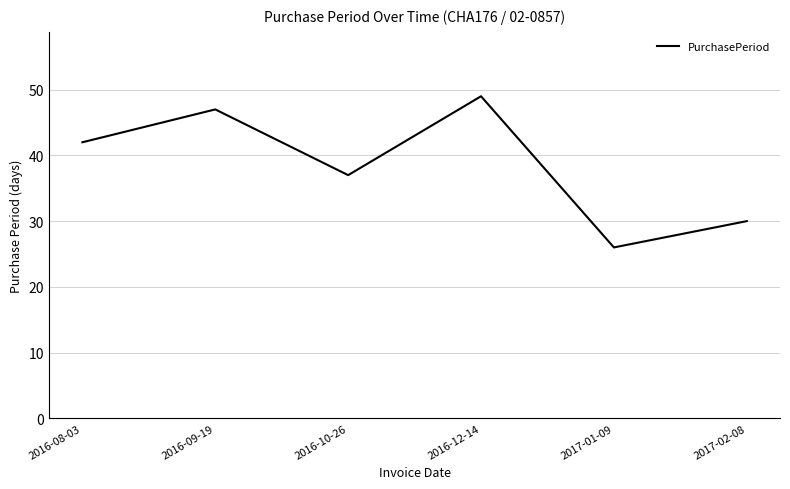

How many categories are shown in the chart?

6